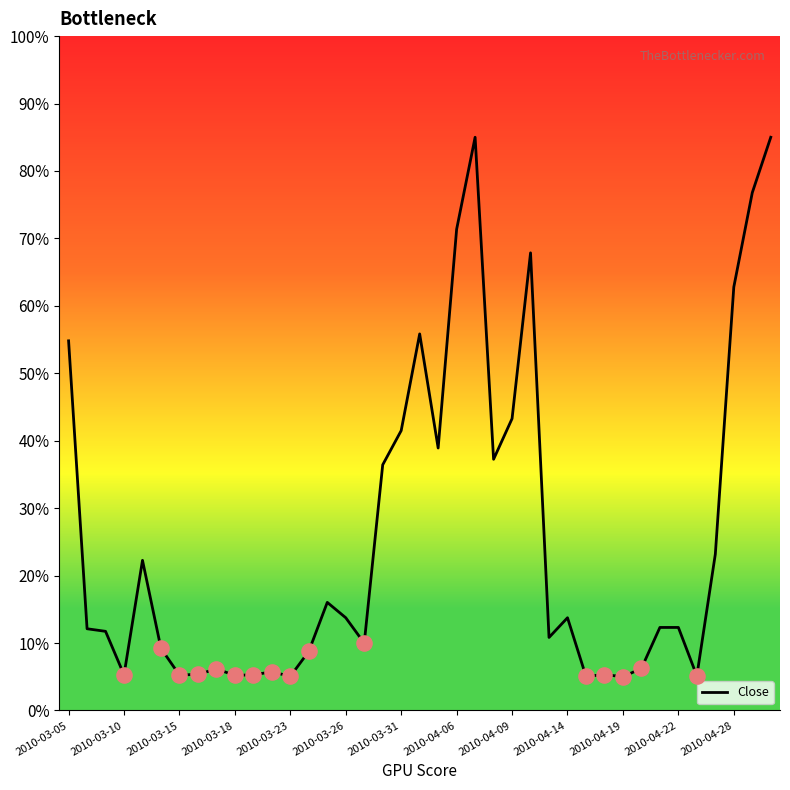

What is the maximum value shown in the chart?

85.0